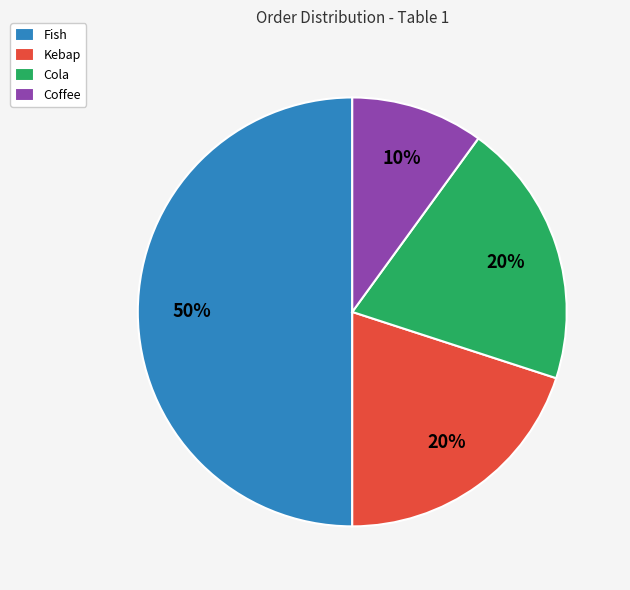

Between Coffee and Kebap, which is larger?

Kebap